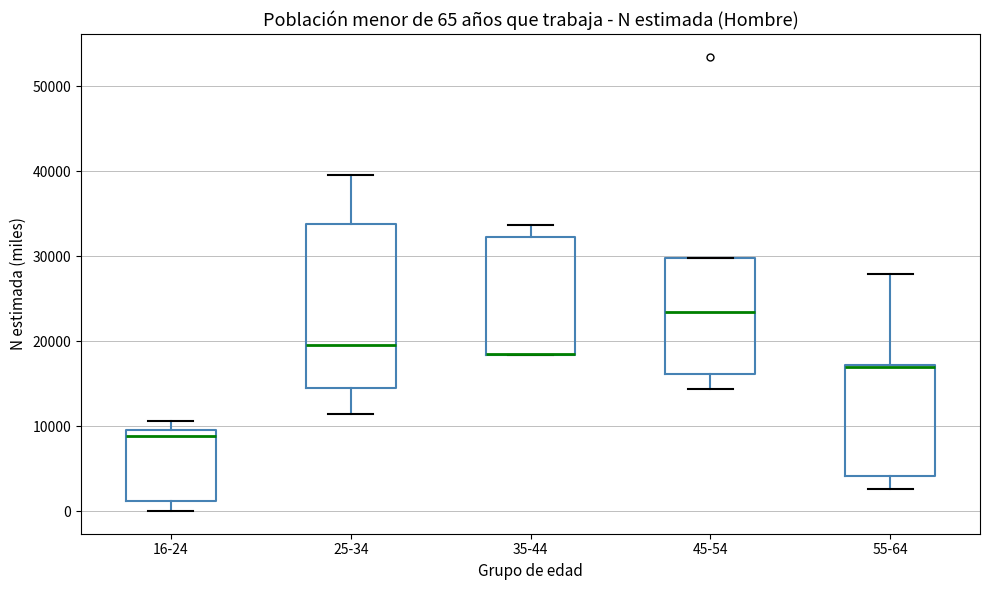

Comparing the boxes themselves (not the whiskers), which one is the tallest?

25-34